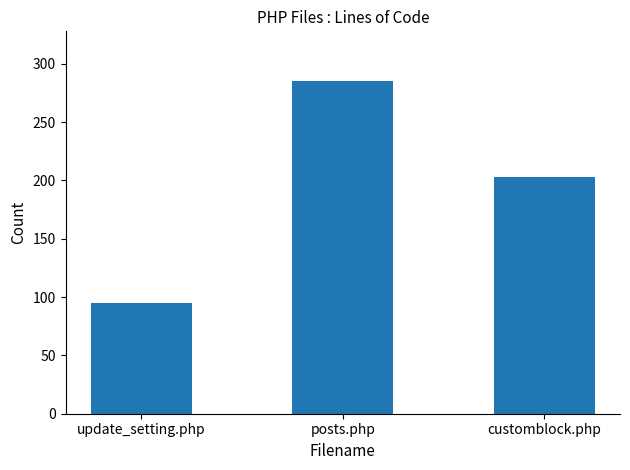

How many bars are there in total?

3